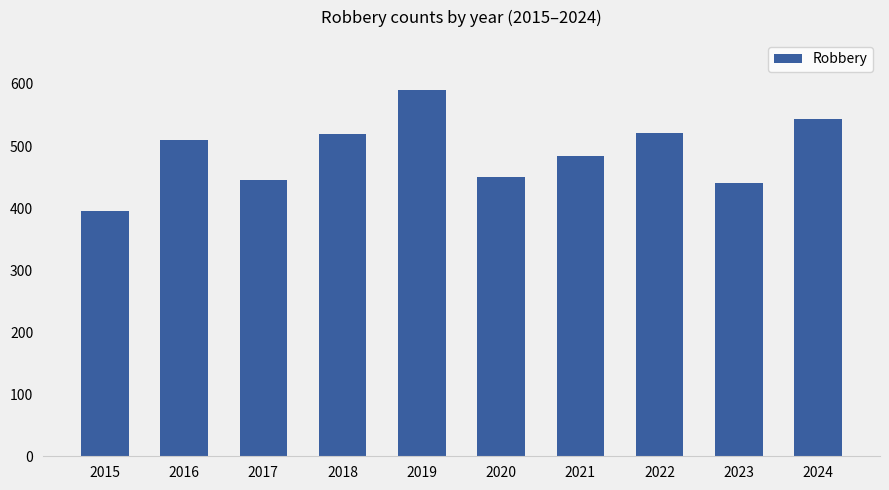

The chart shows a value of 615 at 2020. True or false?

False